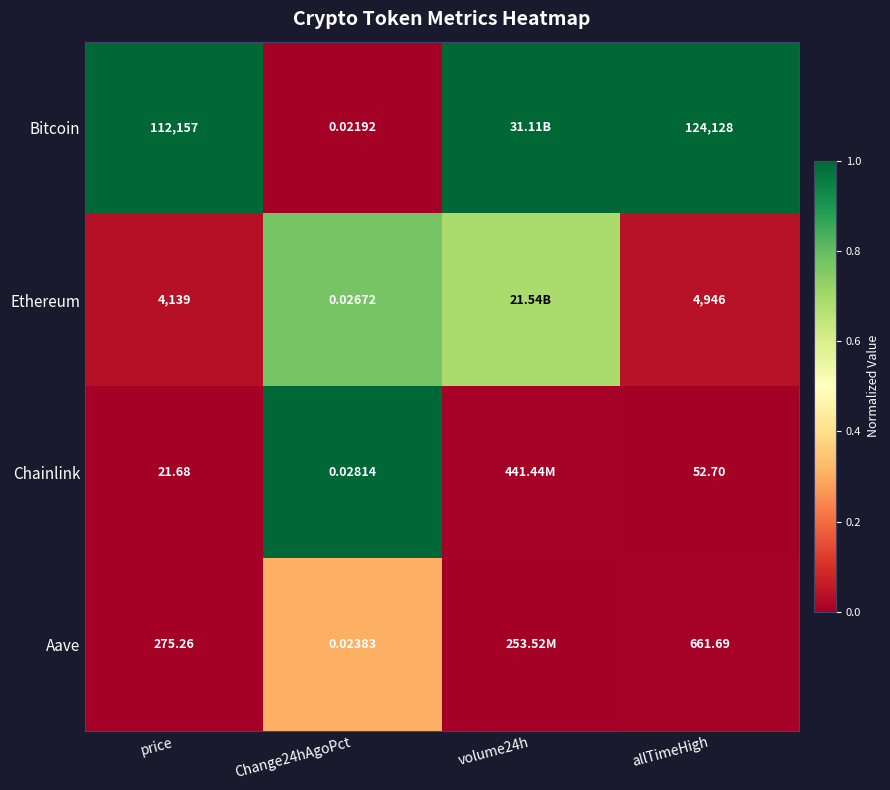

Between Change24hAgoPct and allTimeHigh, which series saw the biggest shift?

Bitcoin